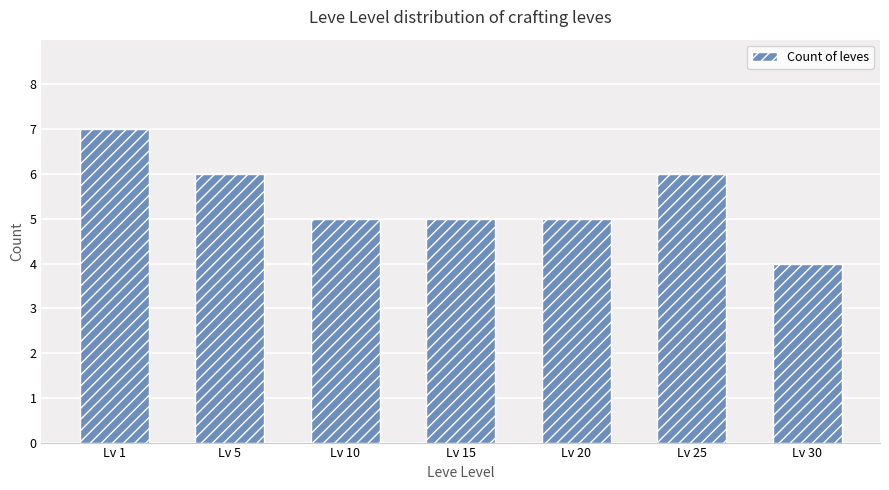

Reading left to right, extract all data points from this chart.

7	6	5	5	5	6	4